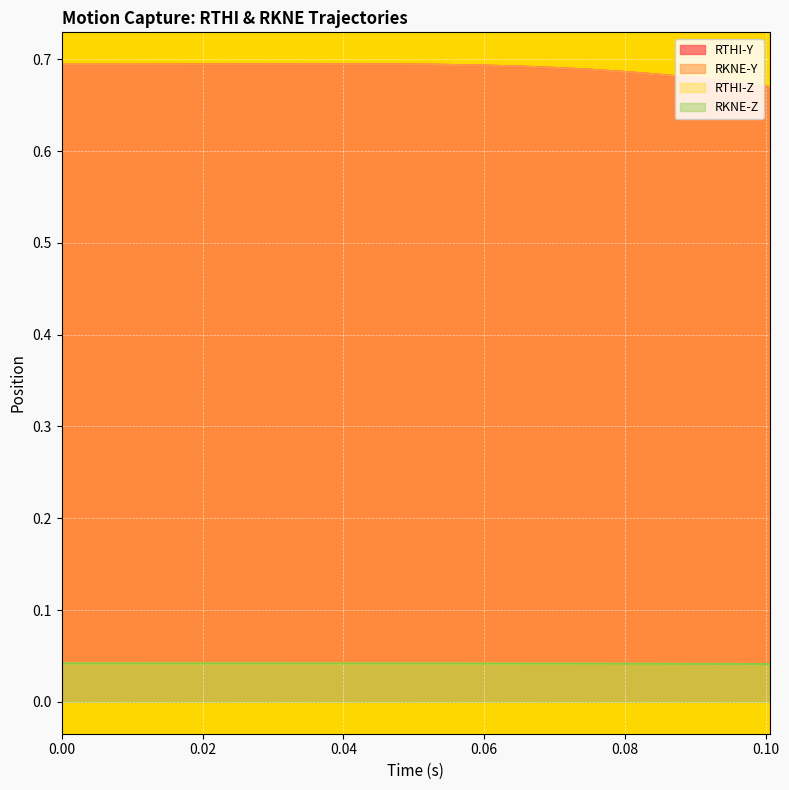

At which category is the sum across all series the highest?

0.03572479